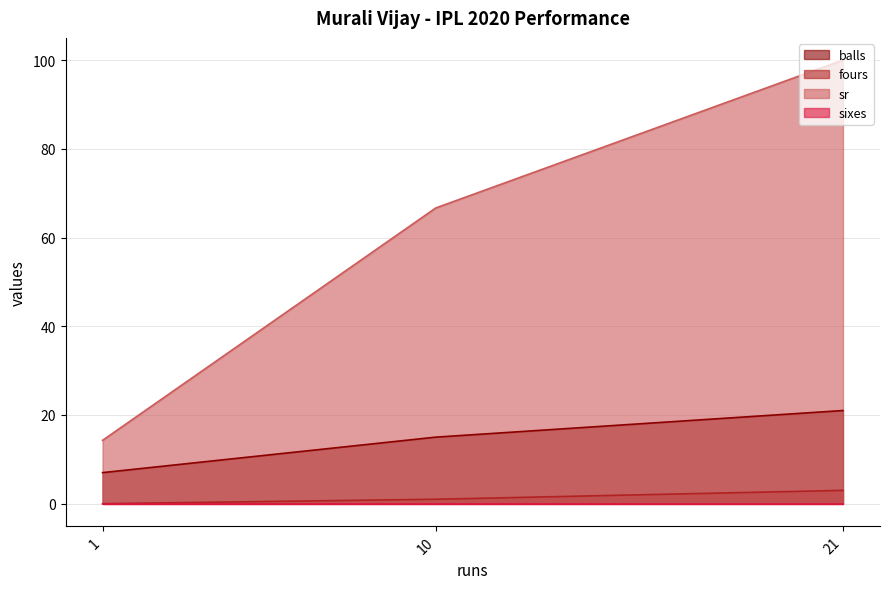

Count the number of categories in the chart.

3